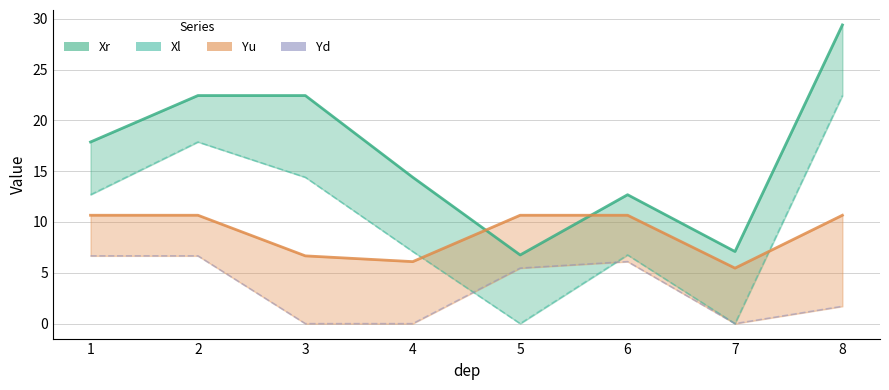

Is this an area chart (filled region under the line)?

No